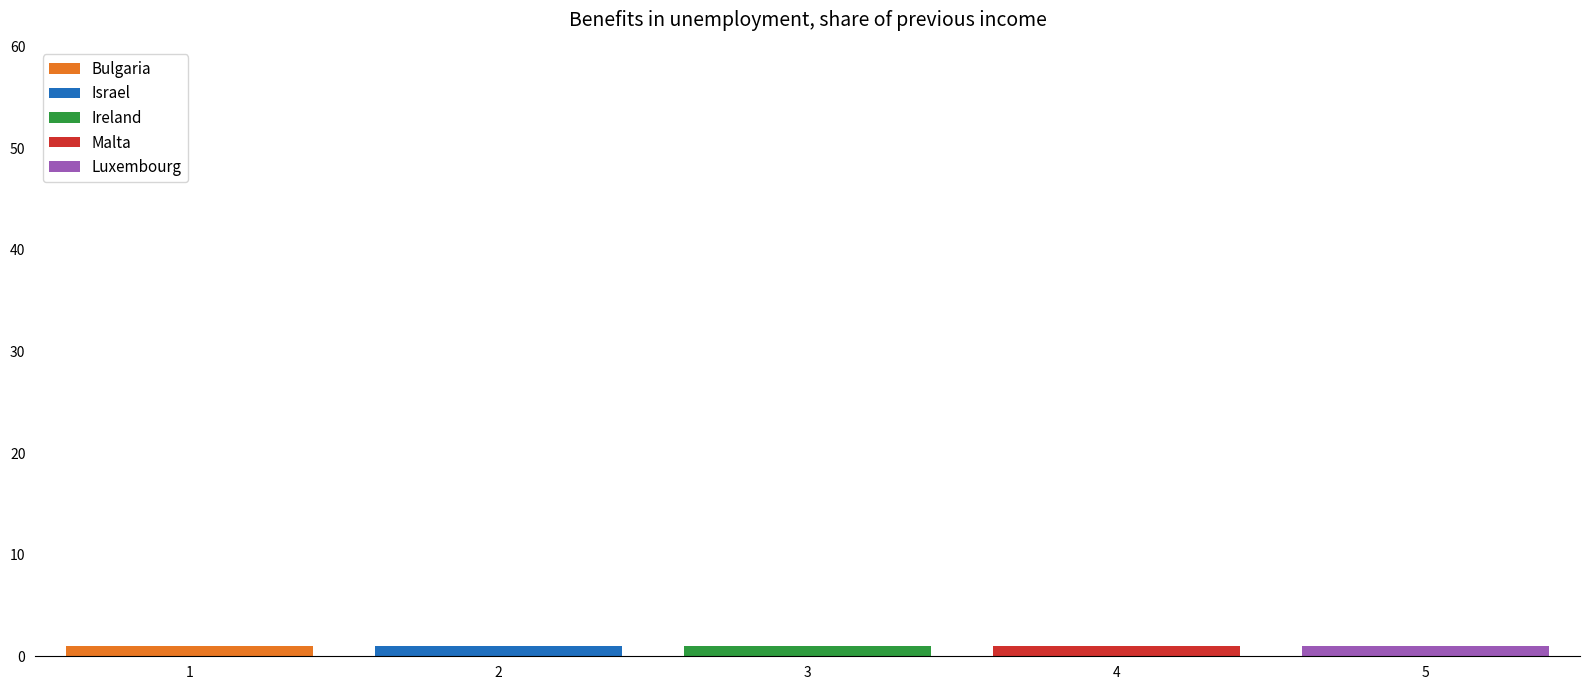

True or false: s has a value of 2 at 6.

False